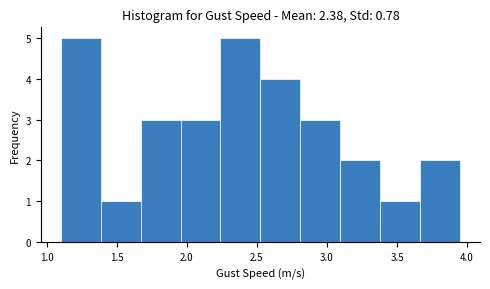

Reading left to right, list every bar in this chart as the range it spans on the x-axis followed by its height. Neither the bar edges nor the heights are printed on the chart, so give them approximately, as read against the axes.

1.100 to 1.385: 5
1.385 to 1.670: 1
1.670 to 1.955: 3
1.955 to 2.240: 3
2.240 to 2.525: 5
2.525 to 2.810: 4
2.810 to 3.095: 3
3.095 to 3.380: 2
3.380 to 3.665: 1
3.665 to 3.950: 2